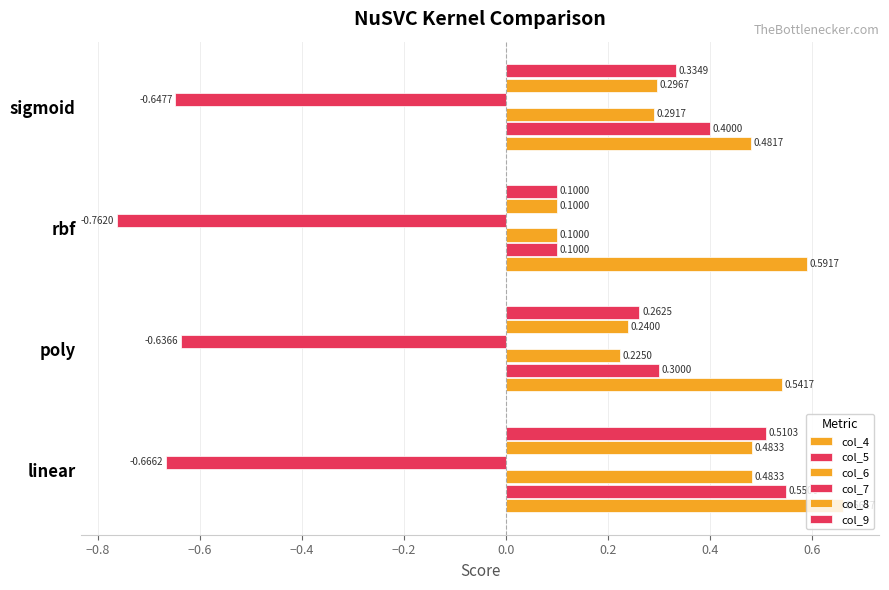

How many categories are shown in the chart?

4